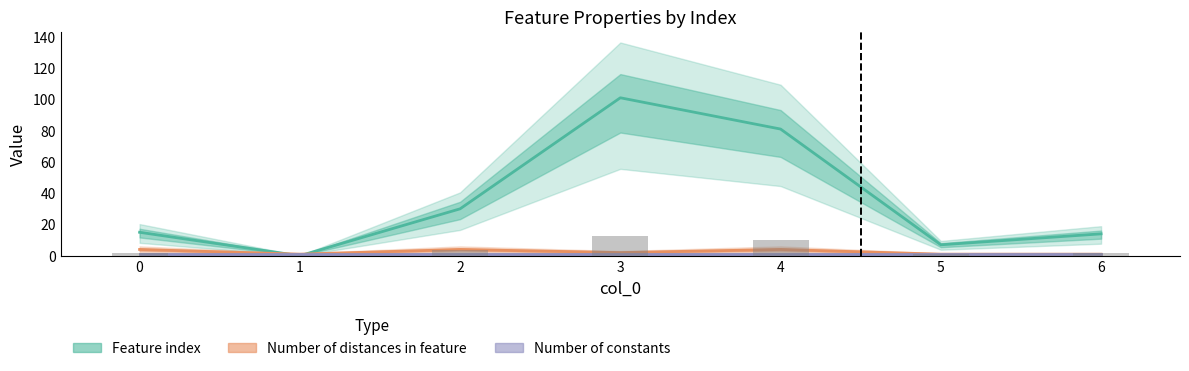

At which category is the sum across all series the highest?

3